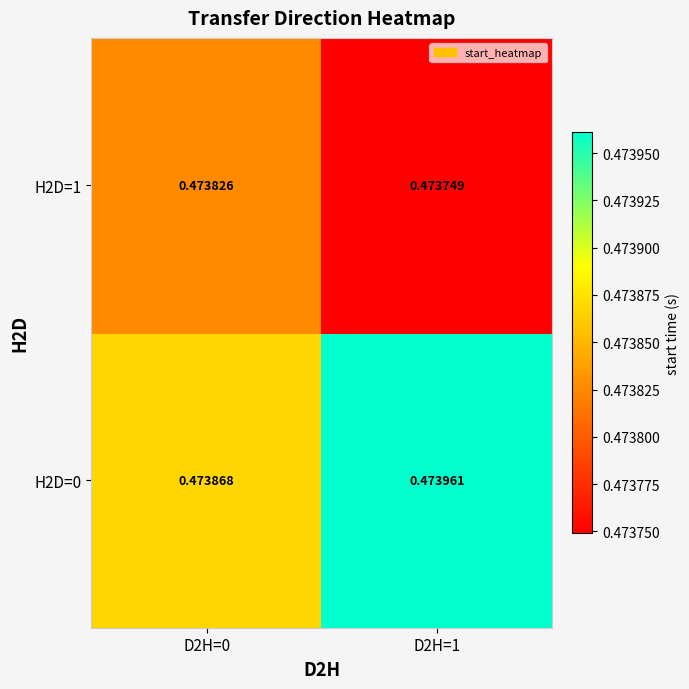

Is the value of H2D=1 at D2H=0 greater than the value of H2D=0 at D2H=1?

No